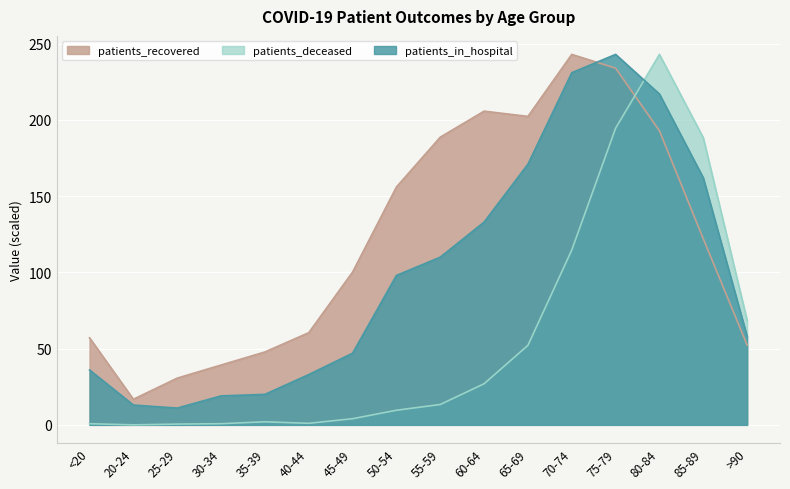

What is the greatest value displayed?

243.0